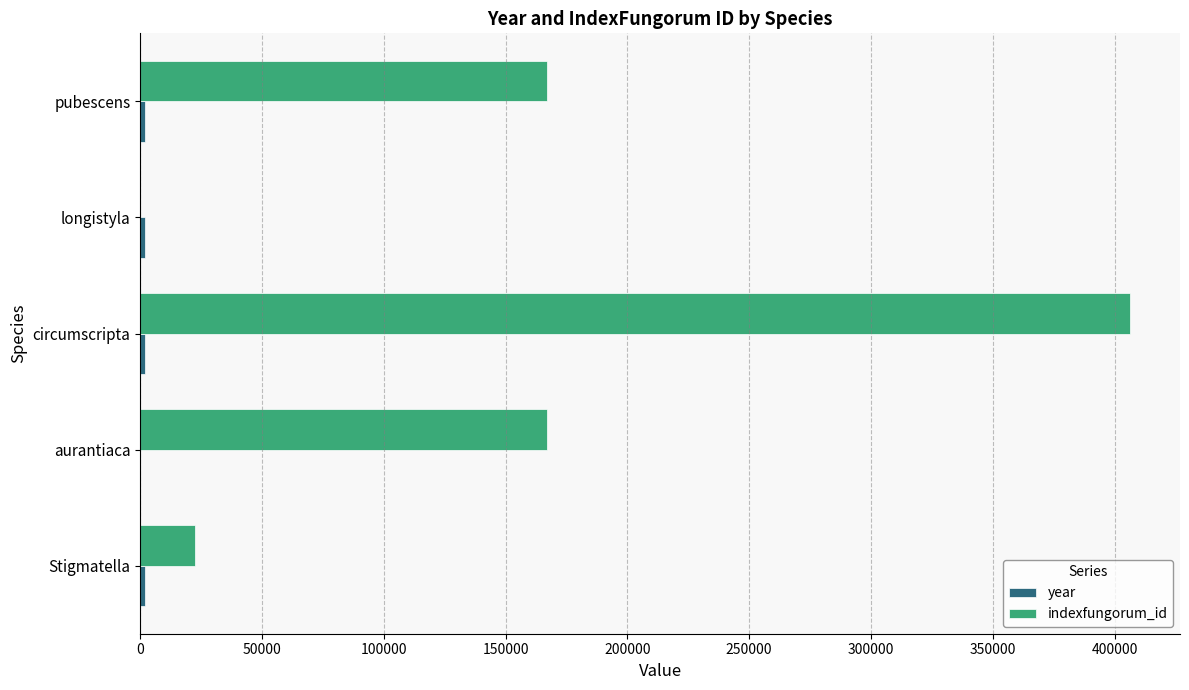

Between circumscripta and pubescens, which series saw the biggest shift?

indexfungorum_id